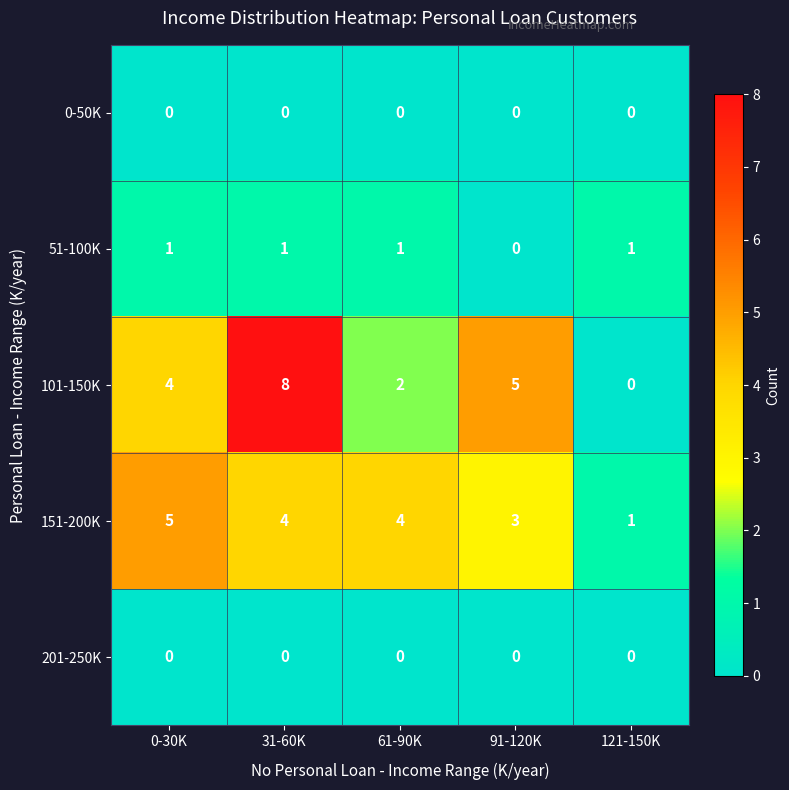

Reading right to left, what are all the values shown in this chart?

0-50K: 0	0	0	0	0
51-100K: 1	0	1	1	1
101-150K: 0	5	2	8	4
151-200K: 1	3	4	4	5
201-250K: 0	0	0	0	0